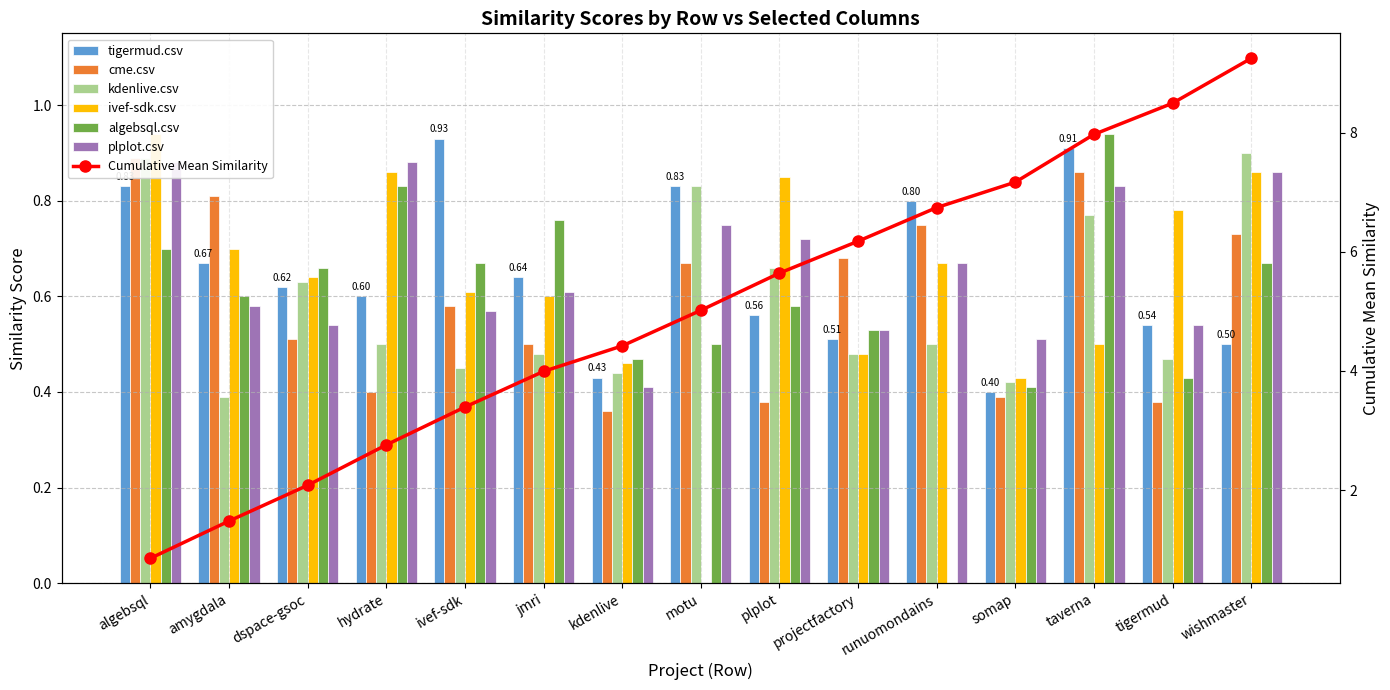

What is the average value of the cme.csv series?

0.6